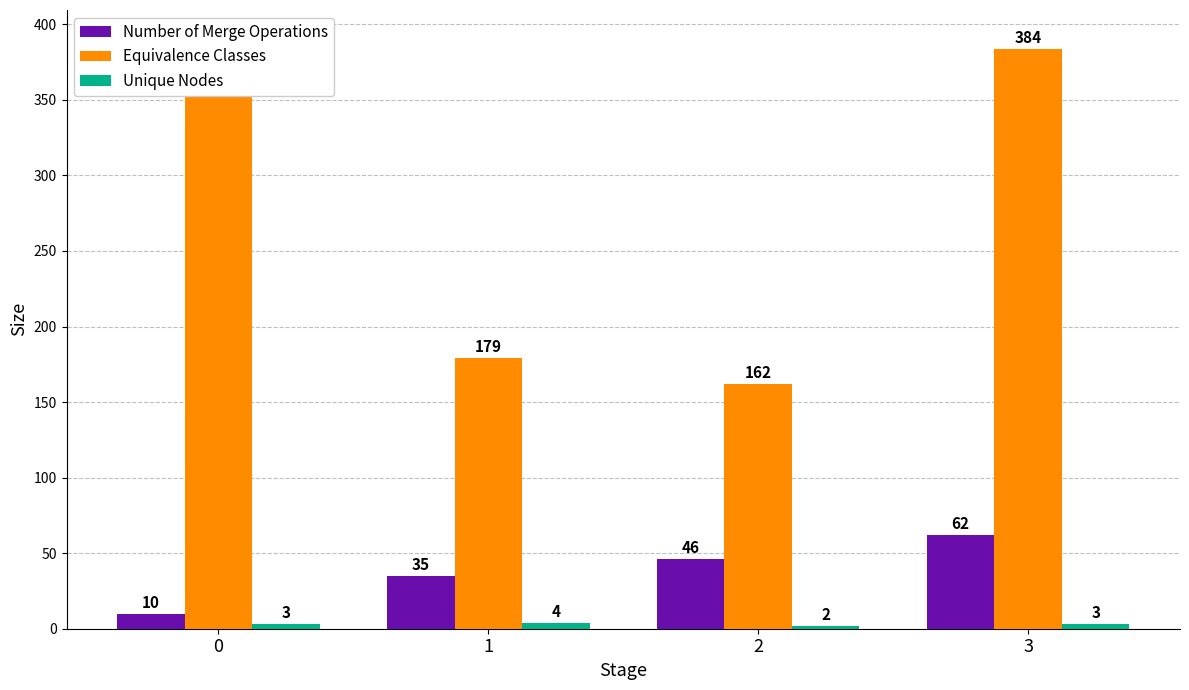

Which has a higher value, 3 or 1?

3